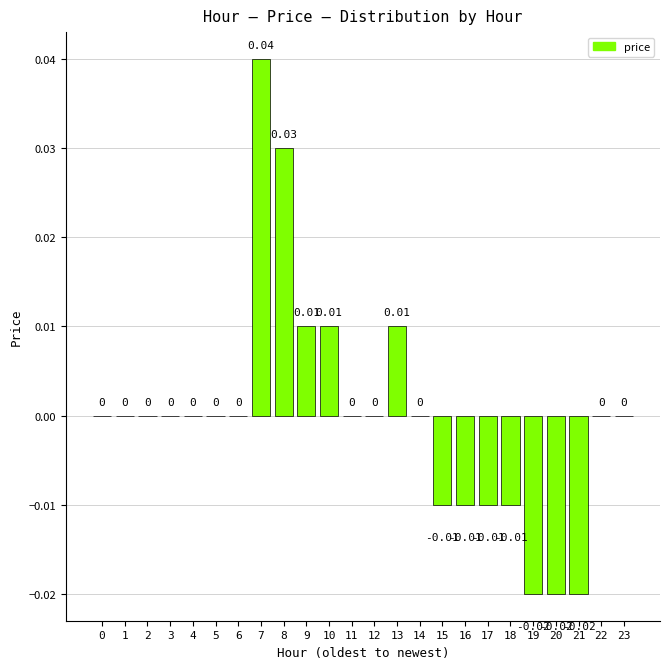

Which has a higher value, 13 or 16?

13